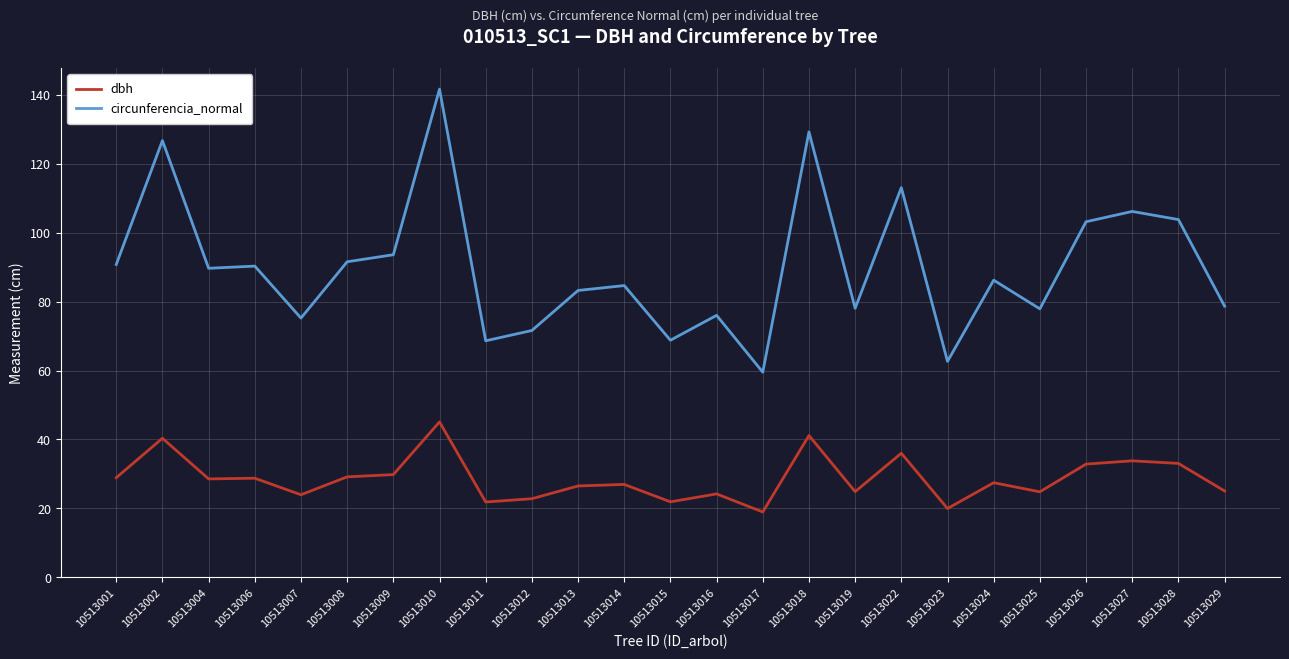

What are all the series names shown in the legend?

dbh, circunferencia_normal